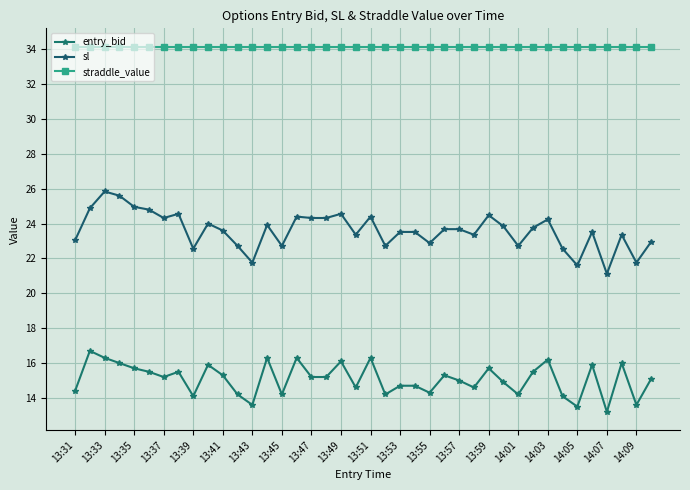

Count the number of categories in the chart.

40